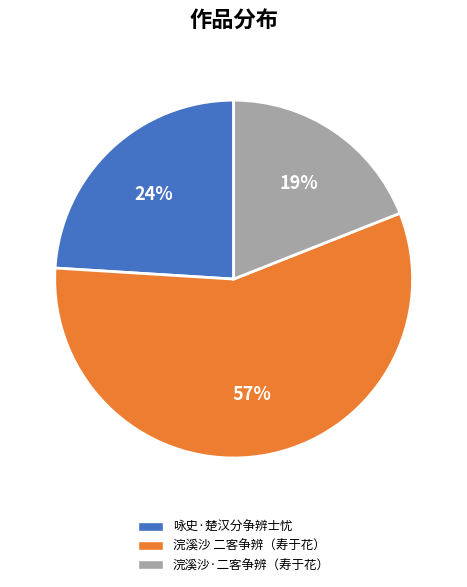

What percentage is the 咏史·楚汉分争辨士忧 slice, to the nearest percent?

24%